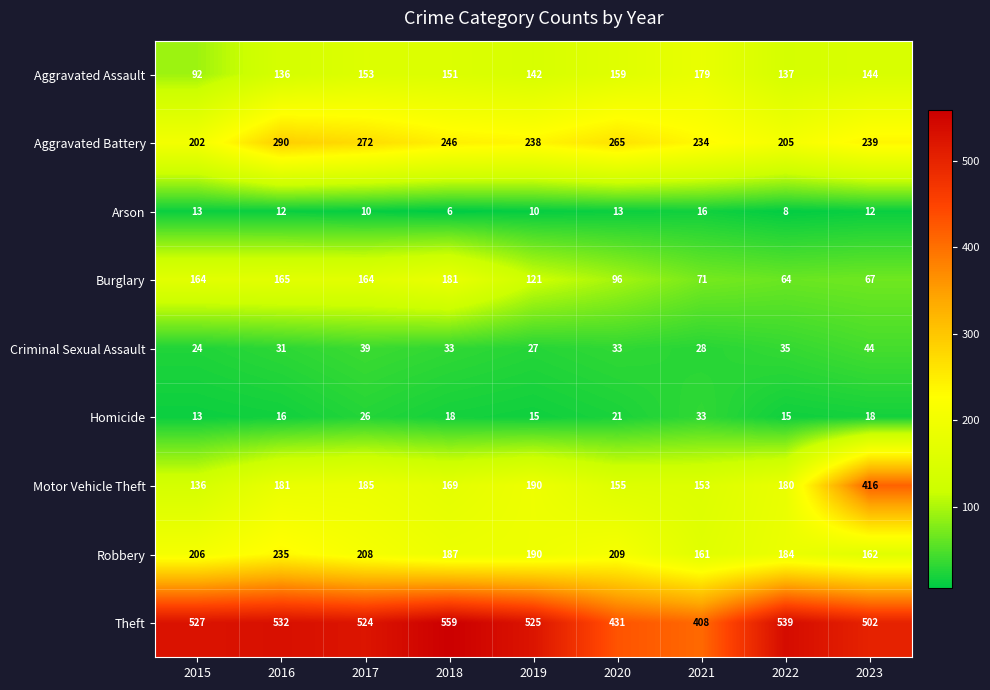

Rank the categories by Aggravated Assault value from highest to lowest.

2021, 2020, 2017, 2018, 2023, 2019, 2022, 2016, 2015